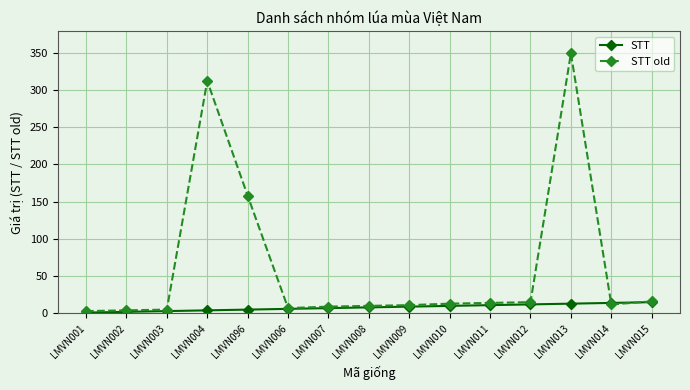

What is the value of the STT old point at the 8th from the left?

10